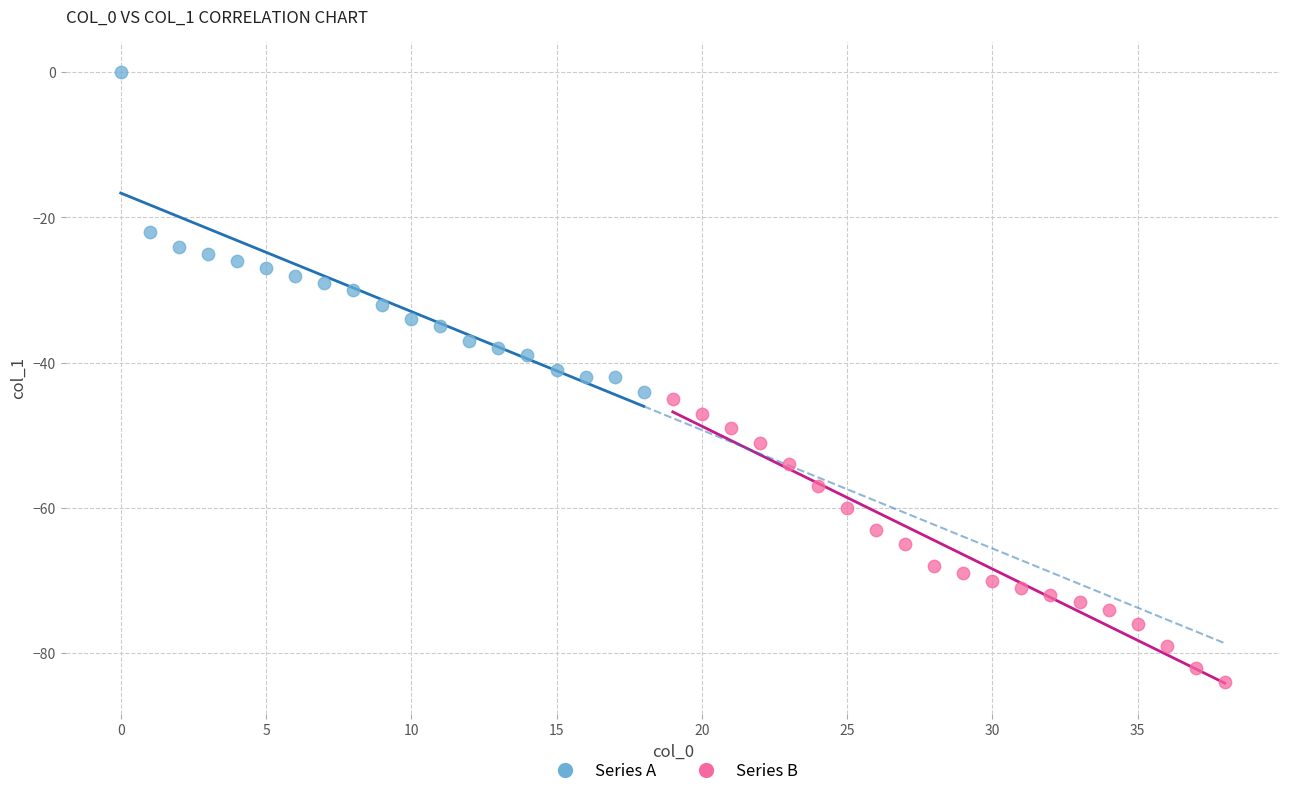

Which series reaches the maximum Y coordinate?

Series A